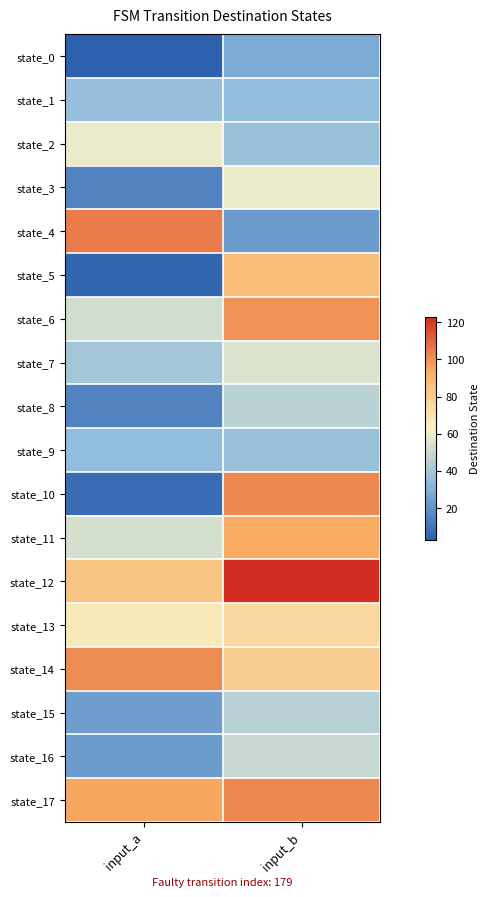

Which label corresponds to the largest value in the chart?

input_b